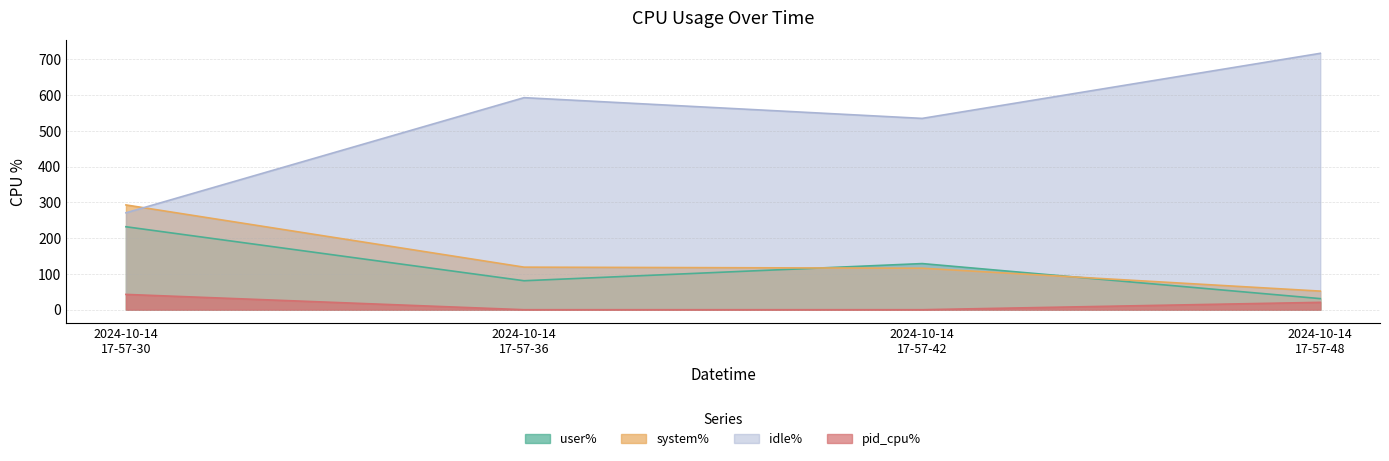

What is the difference between the user% values at 2024-10-14 17-57-36 and 2024-10-14 17-57-48?

50.0